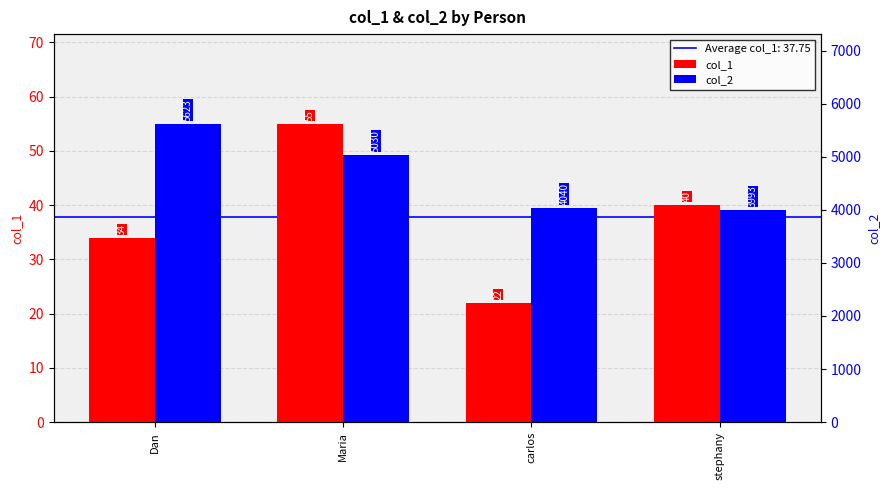

How many values in the col_2 series exceed 5030?

1